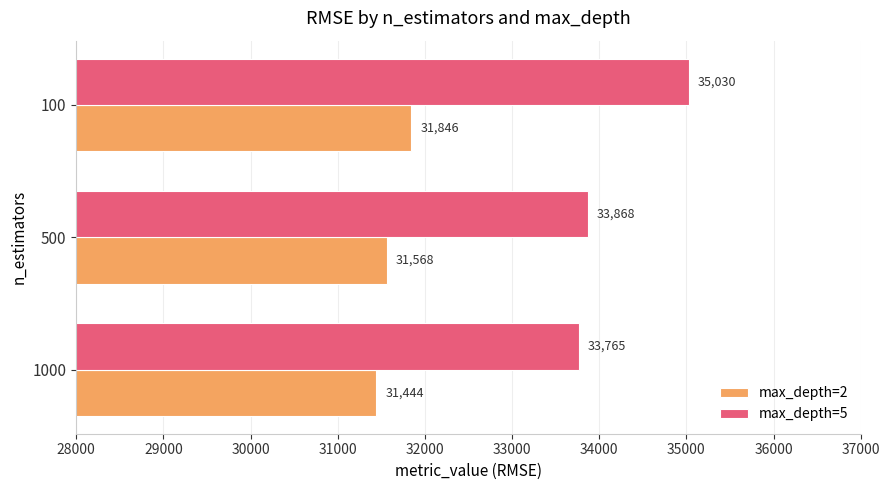

At which label is max_depth=5 closest to 34397?

500